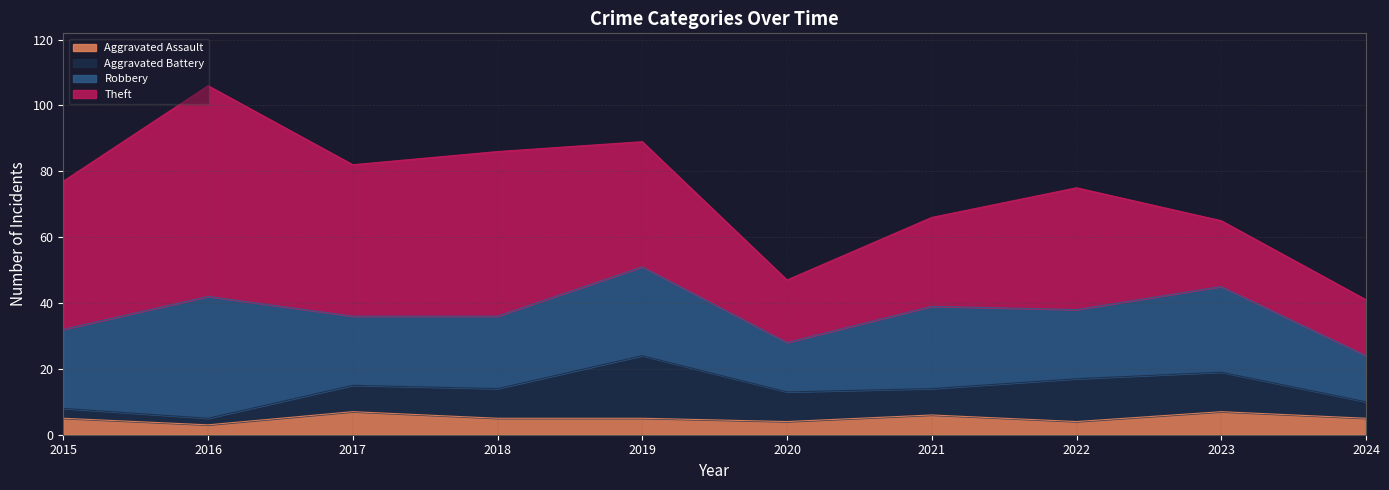

The Aggravated Battery series shows 3 at 2015. True or false?

True